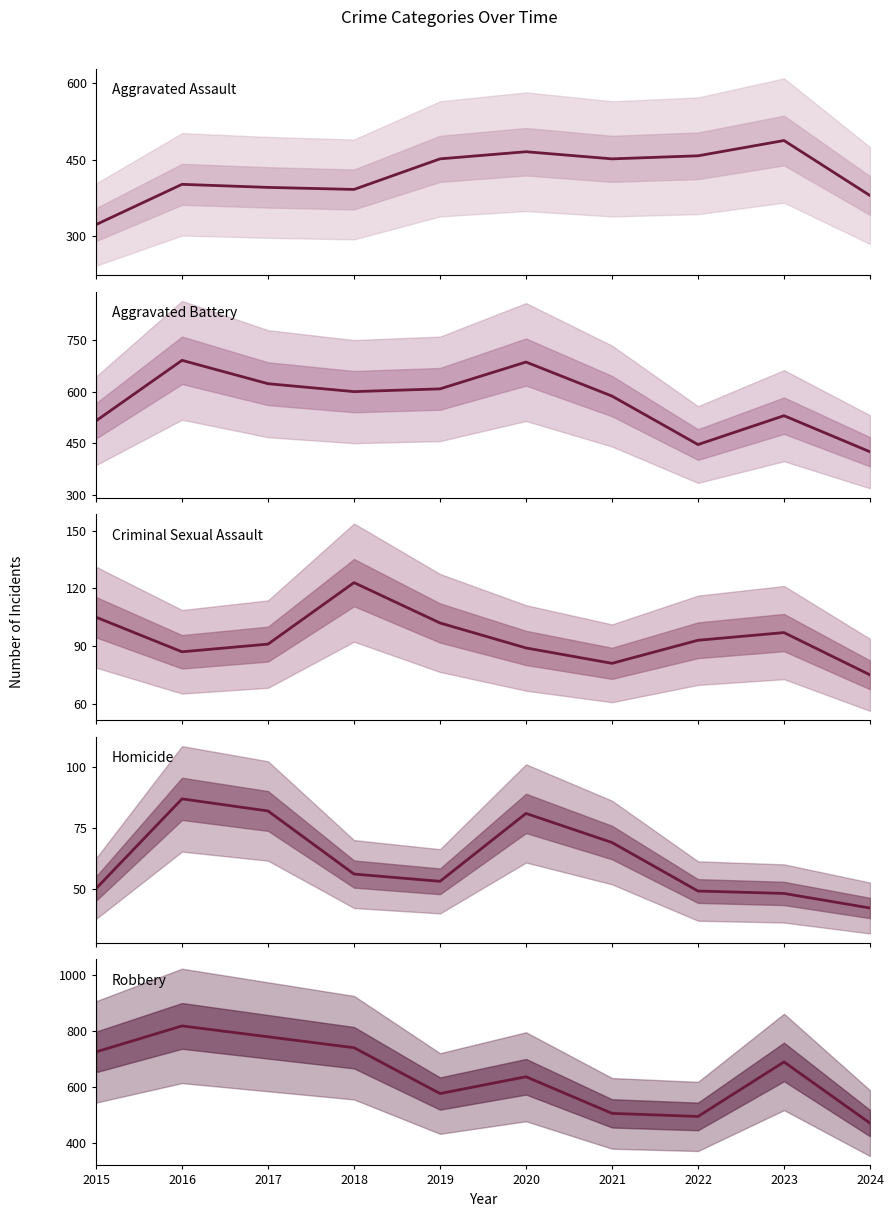

Count the number of categories in the chart.

10